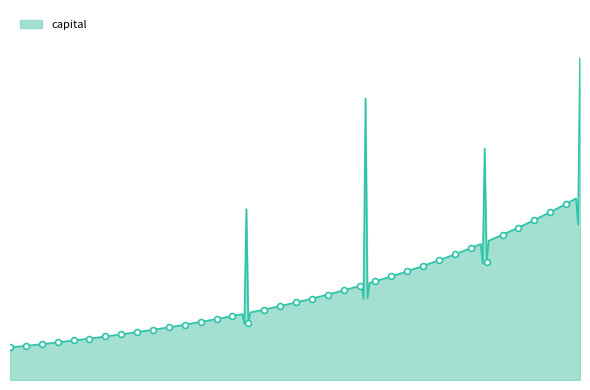

Is this an area chart (filled region under the line)?

Yes